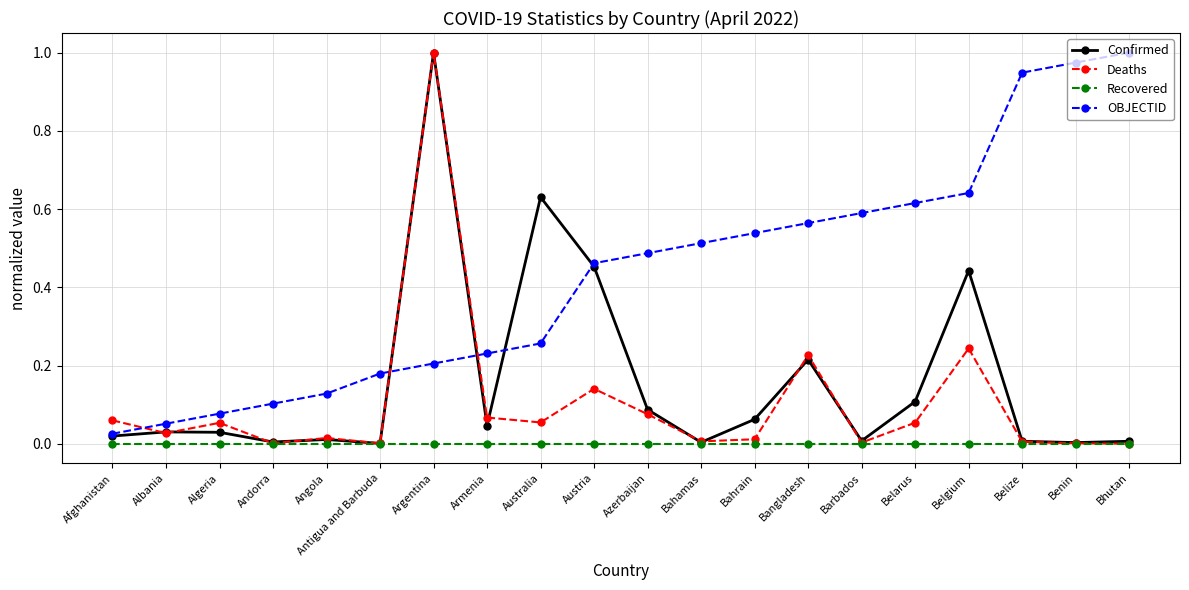

Is it true that Recovered equals 0.0 at Bahamas?

True